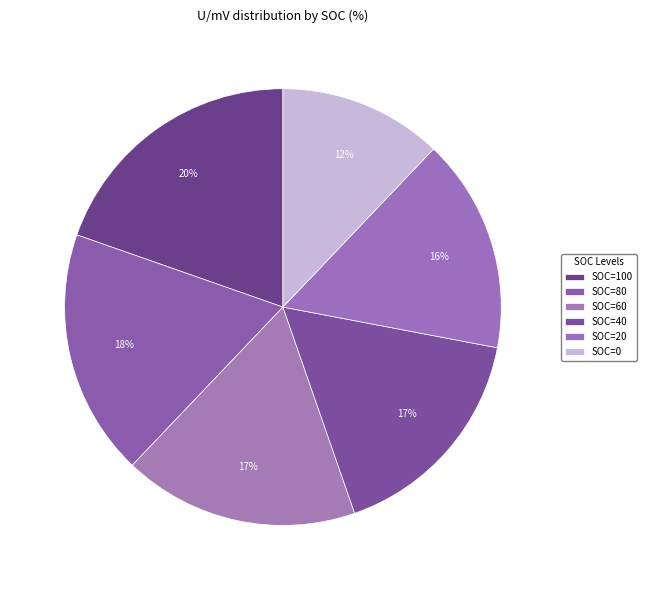

How many slices are in this pie chart?

6